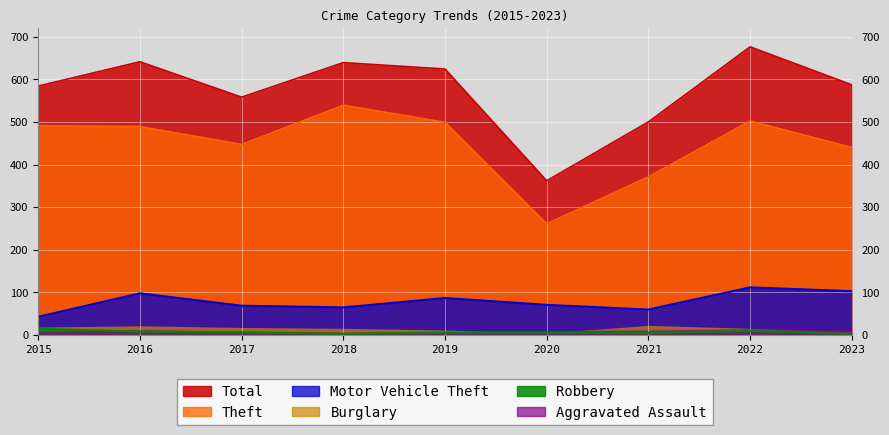

Is the value of Theft at 2016 greater than the value of Motor Vehicle Theft at 2021?

Yes